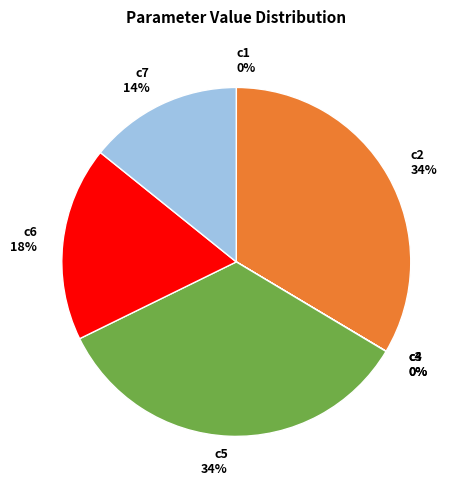

Approximately how many times larger is the value at c5 compared to c2?

1.0